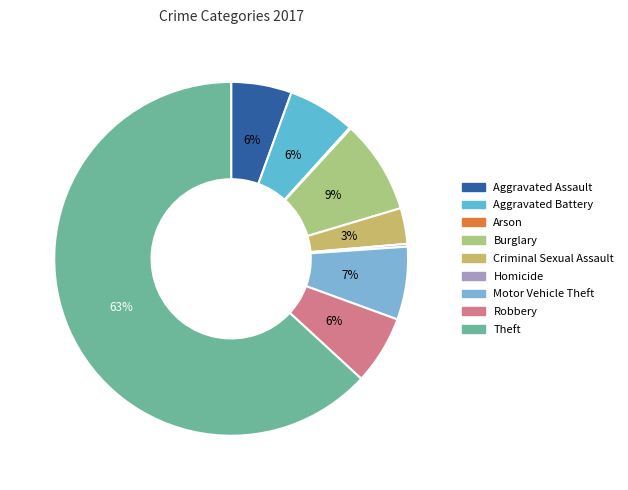

The Aggravated Battery slice represents 6% of the pie. True or false?

True